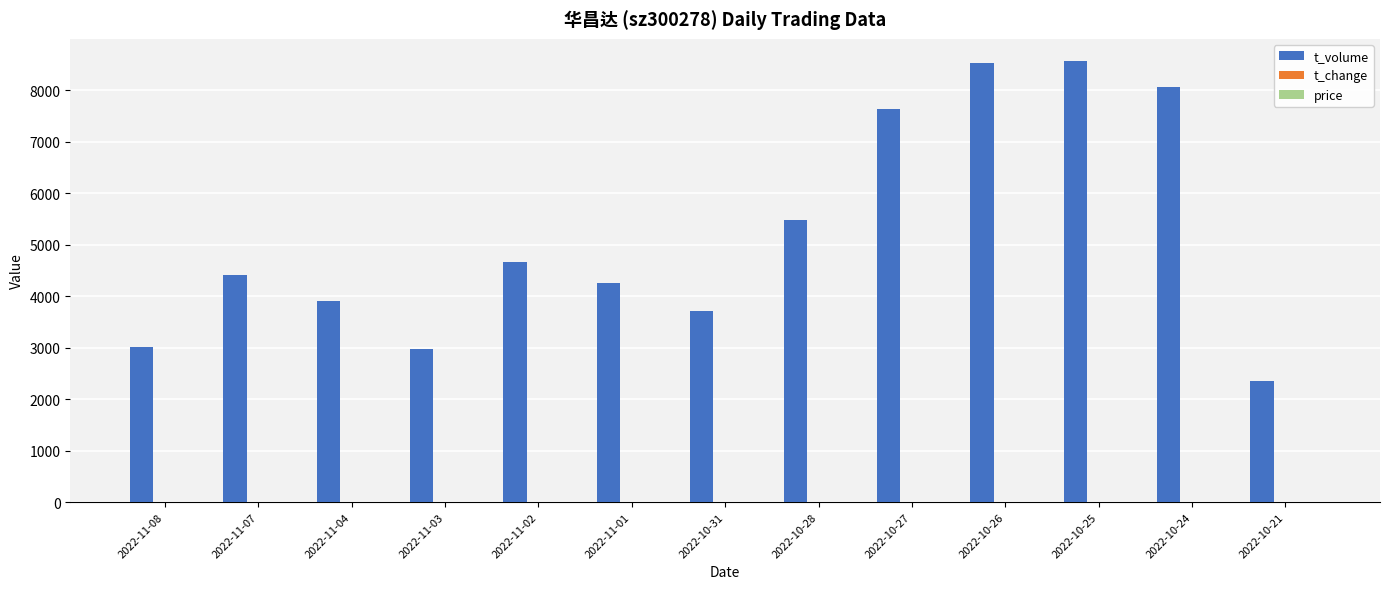

Which series changed the most between 2022-11-01 and 2022-10-28?

t_volume